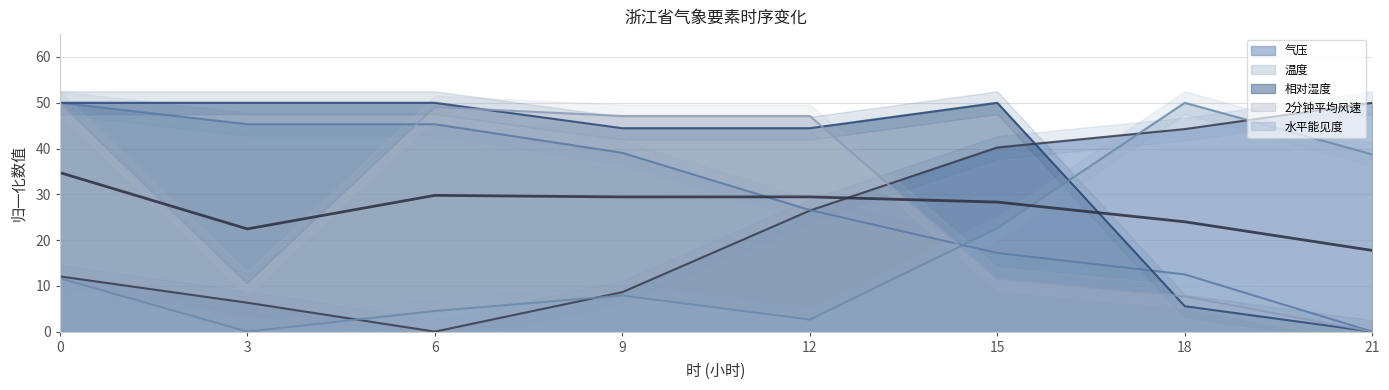

What is the total value across all series at 0?

173.7